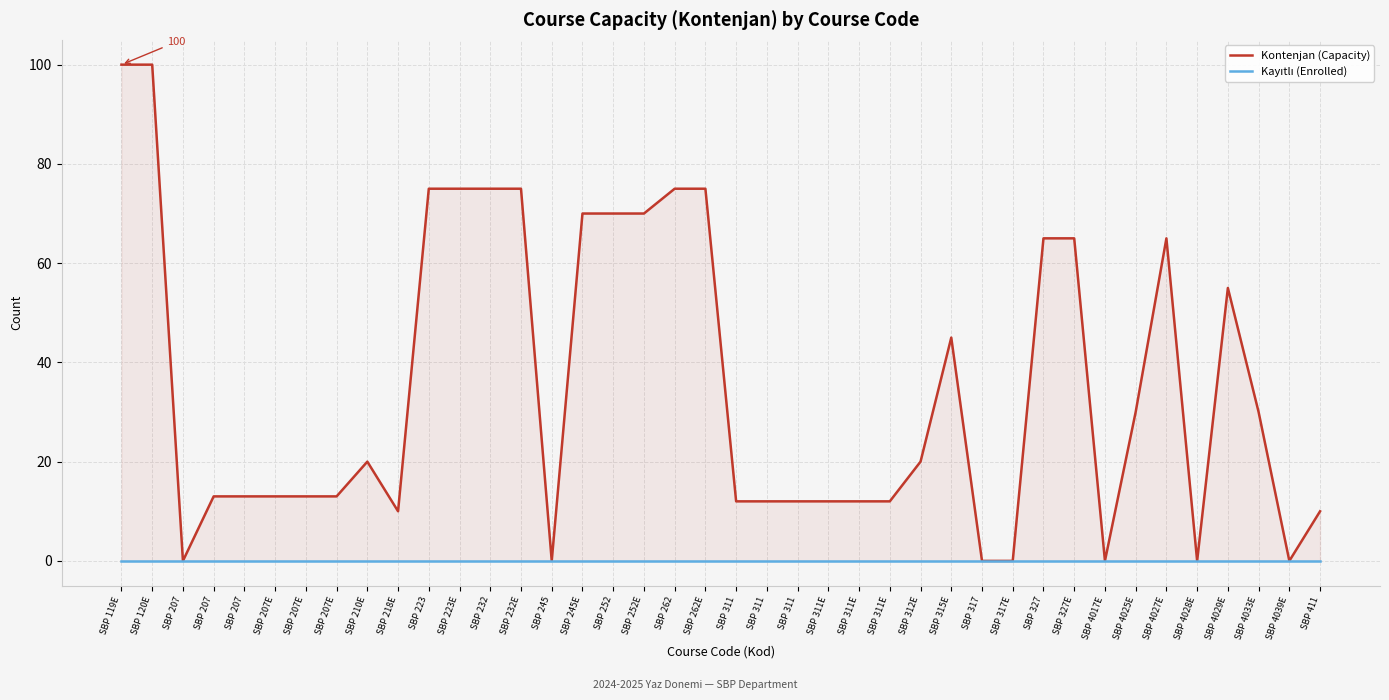

Which category has the lowest value in the Kayıtlı (Enrolled) series?

SBP 119E